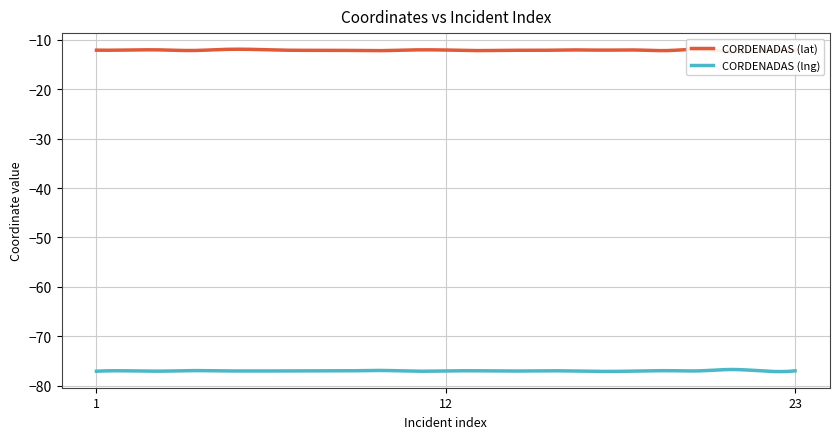

At which label does CORDENADAS (lat) reach its minimum?

21